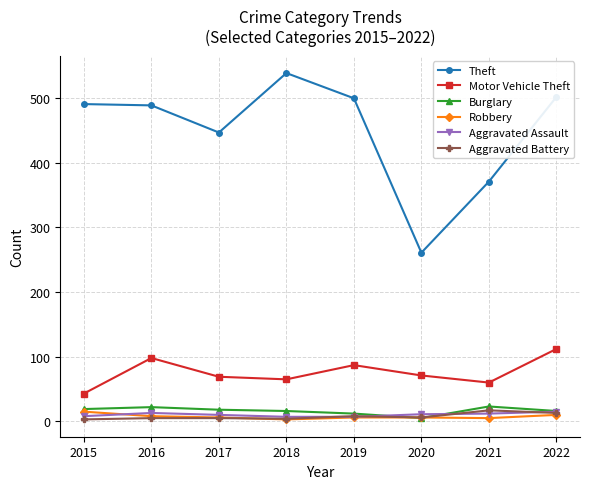

What is the value of the Aggravated Assault point at the 1st from the left?

8